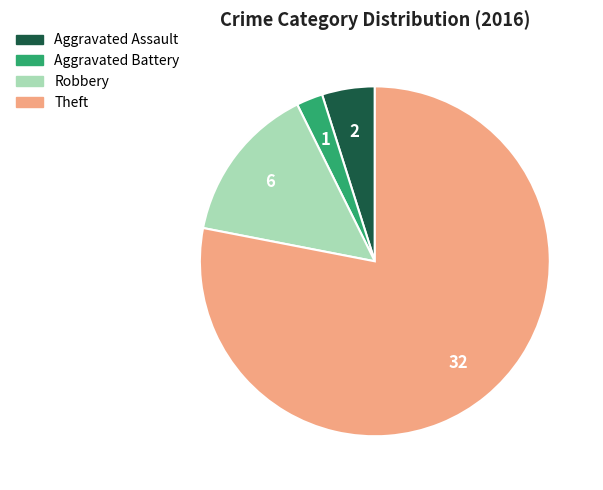

What is the largest slice in the pie chart?

Theft